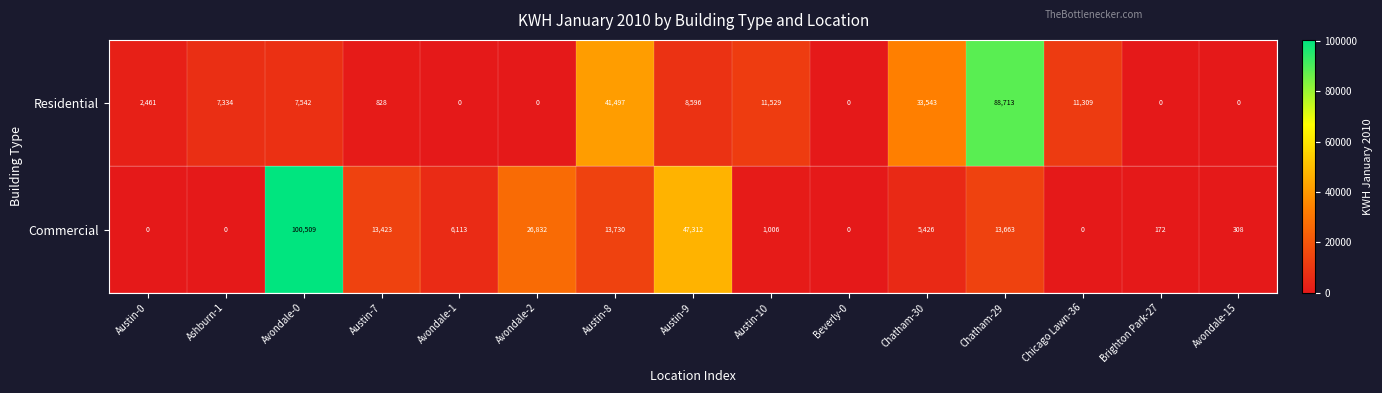

What is the spread (max minus min) of values at Austin-9?

38716